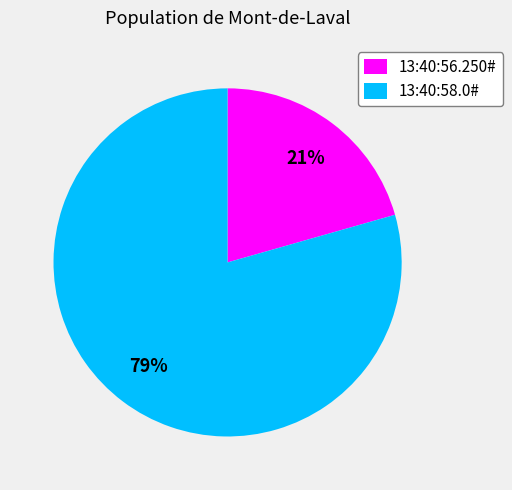

How many slices are in this pie chart?

2